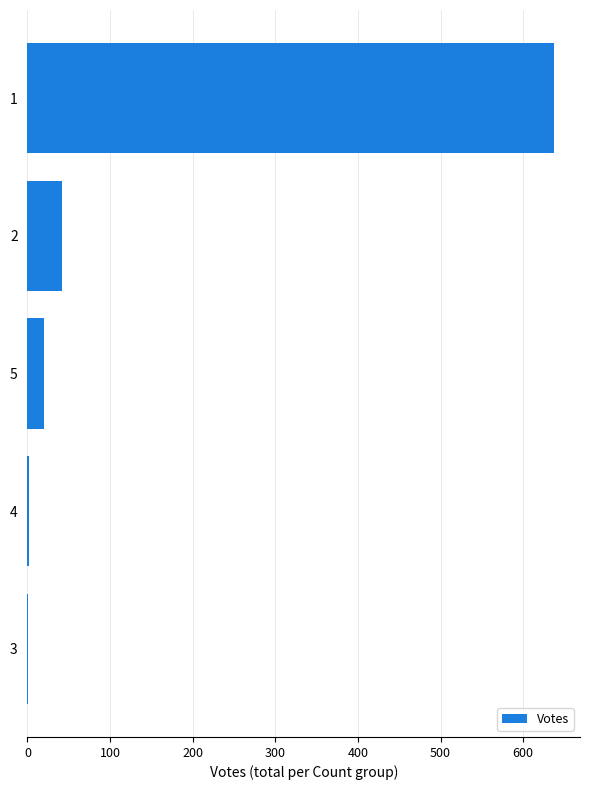

Is it true that the value at 2 is 42?

True